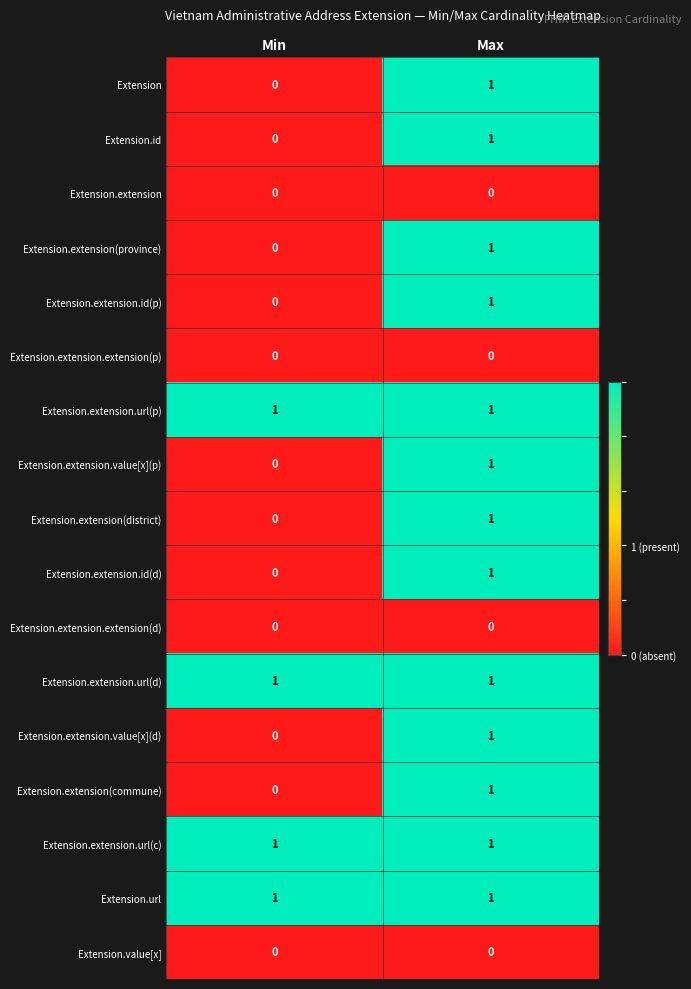

True or false: Extension.extension.extension(p) has a value of 0 at Max.

True